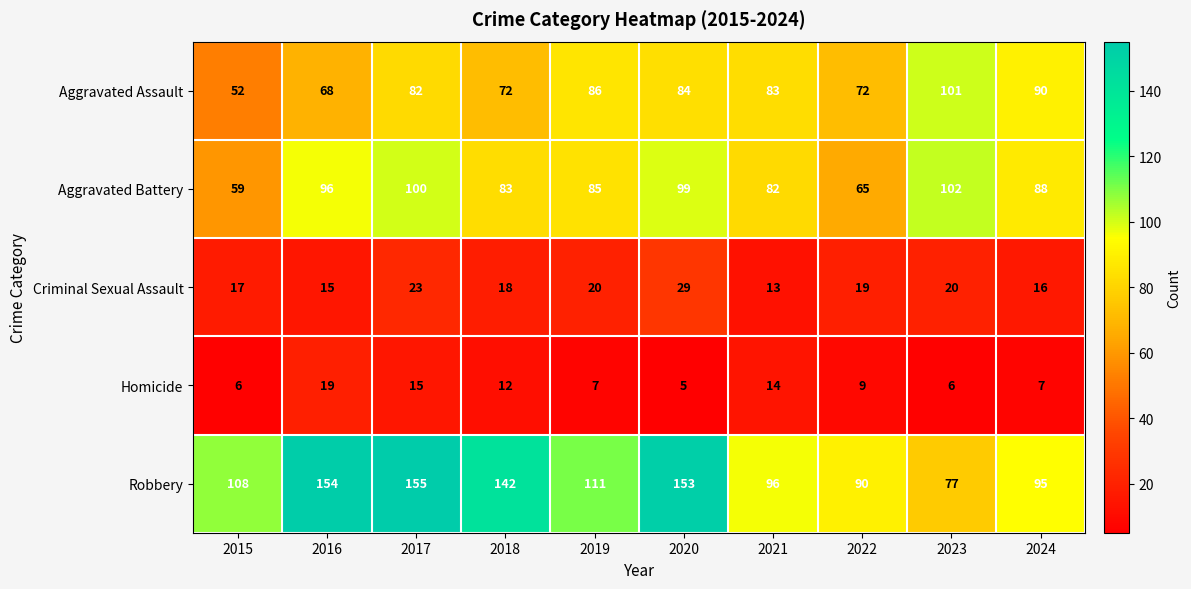

Count the number of data series in this chart.

5